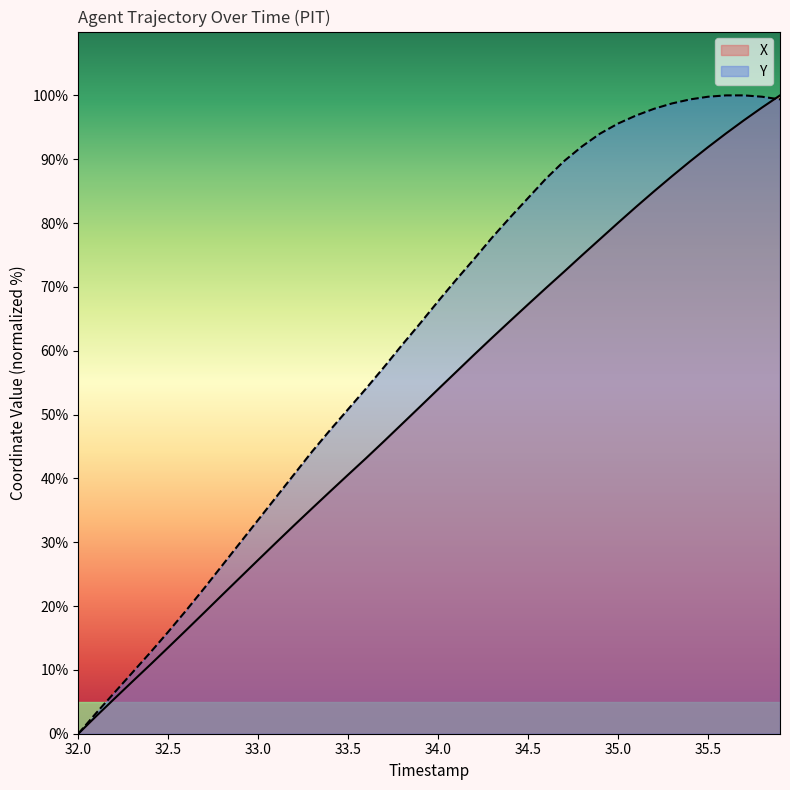

True or false: Y and X cross at least once.

True